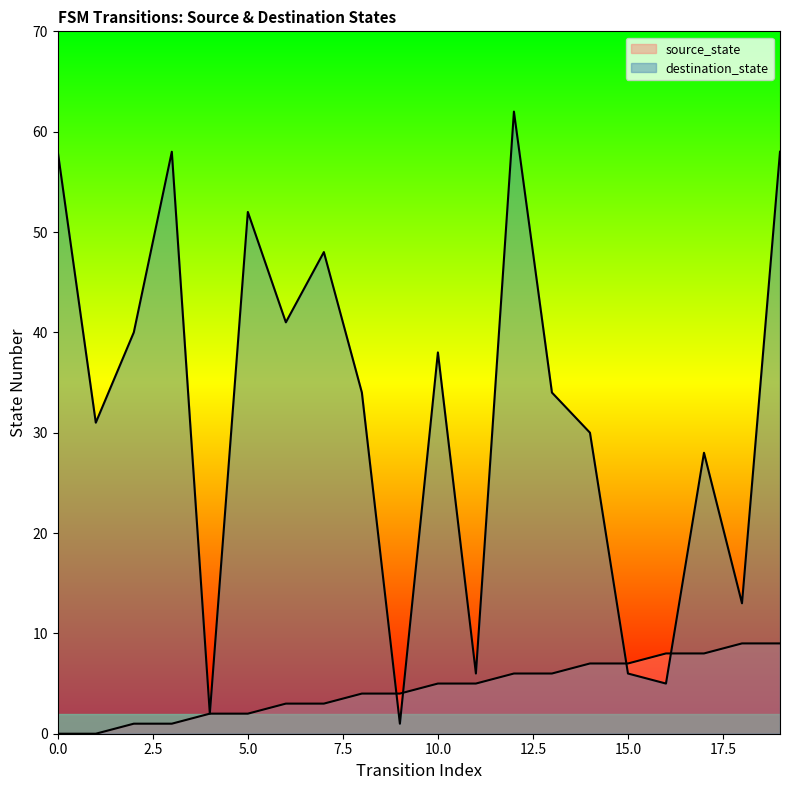

Which series has the largest total across all categories?

destination_state